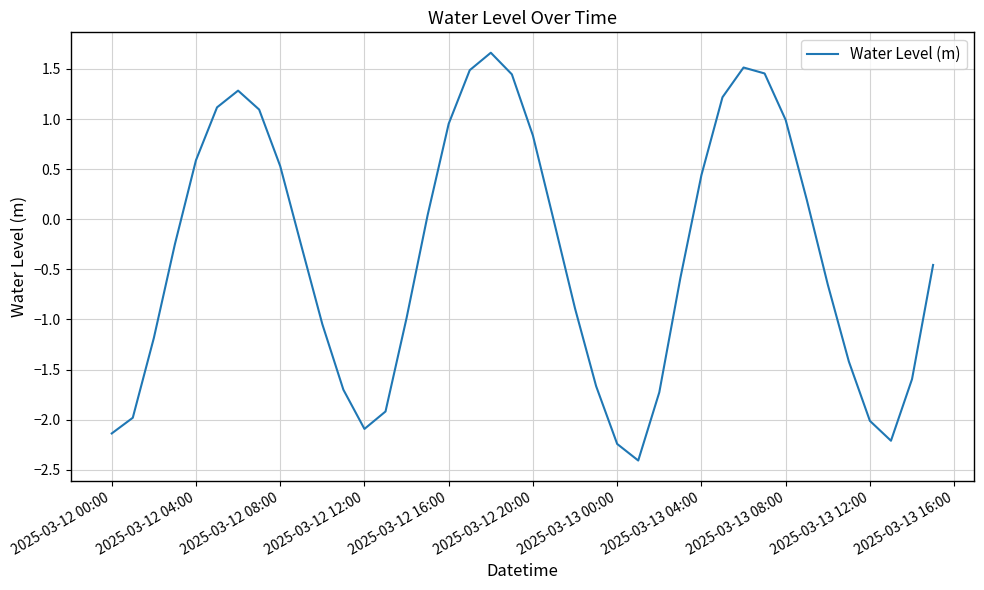

What is the smallest value displayed?

-2.4